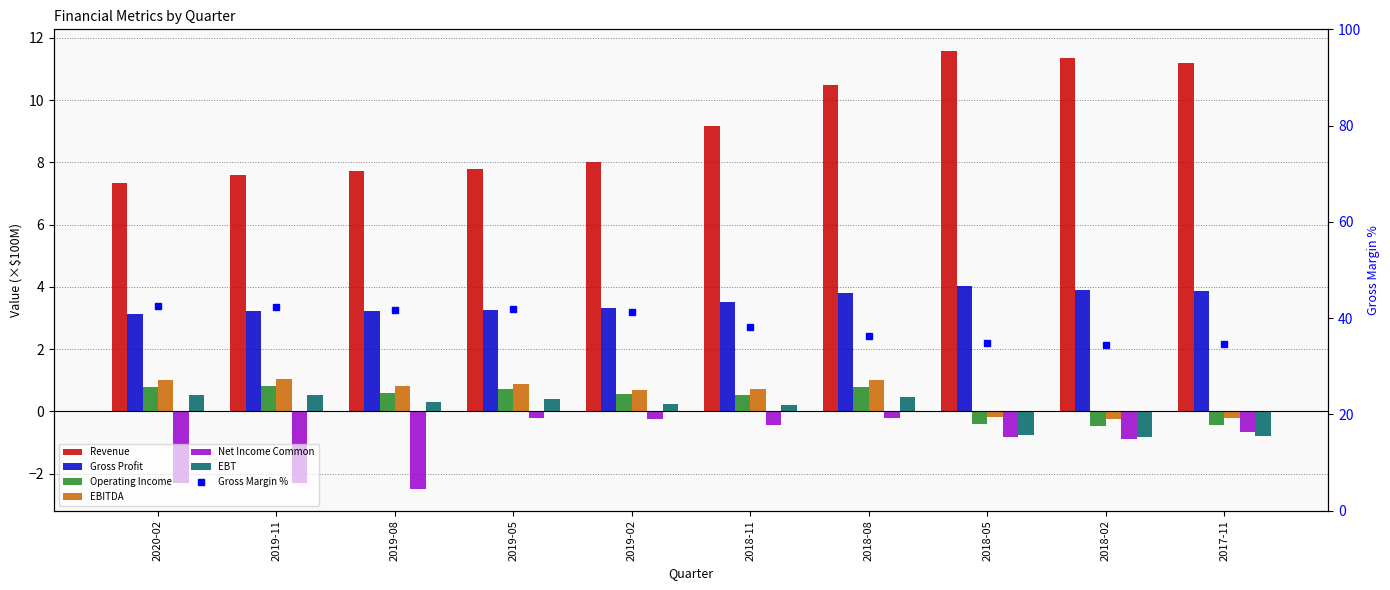

How many bars are there in each group?

6